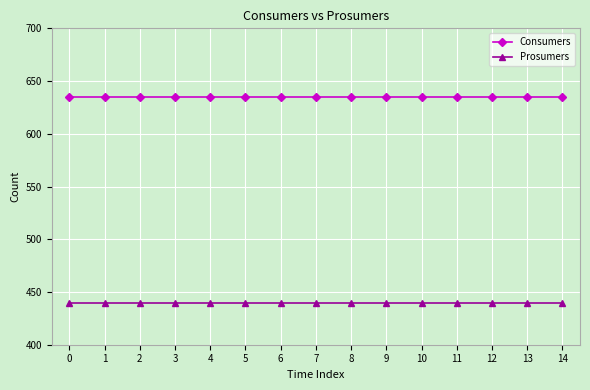

True or false: Consumers and Prosumers intersect in this chart.

False